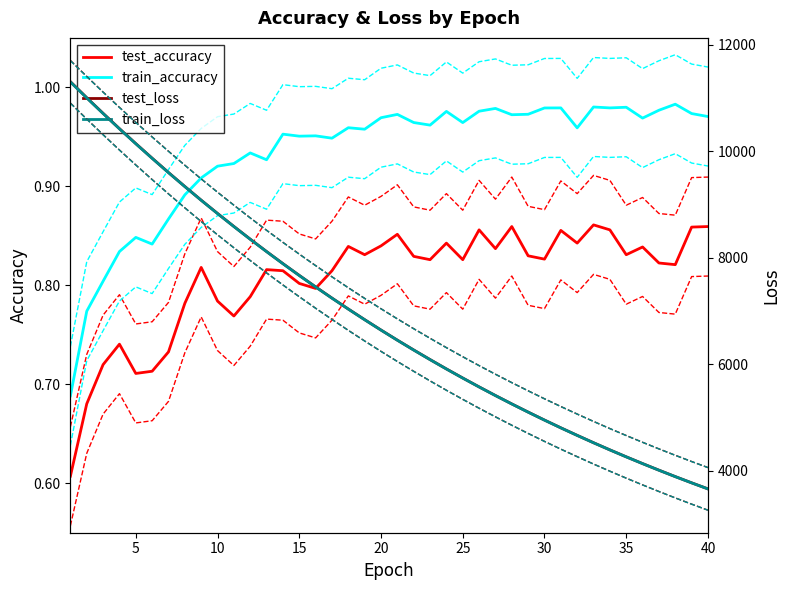

What is the sum of all train_loss values?

274895.3